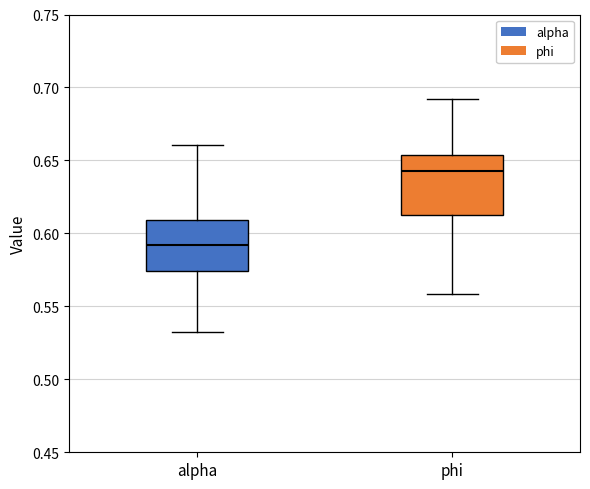

Where does the lower whisker of the box for phi end on the y-axis? The values are not printed on the chart, so give them approximately, as read against the axis.

0.560